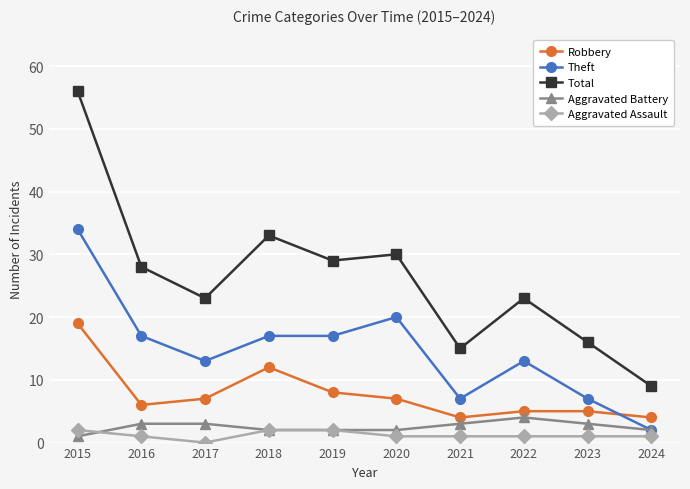

Between 2019 and 2022, which series saw the biggest shift?

Total